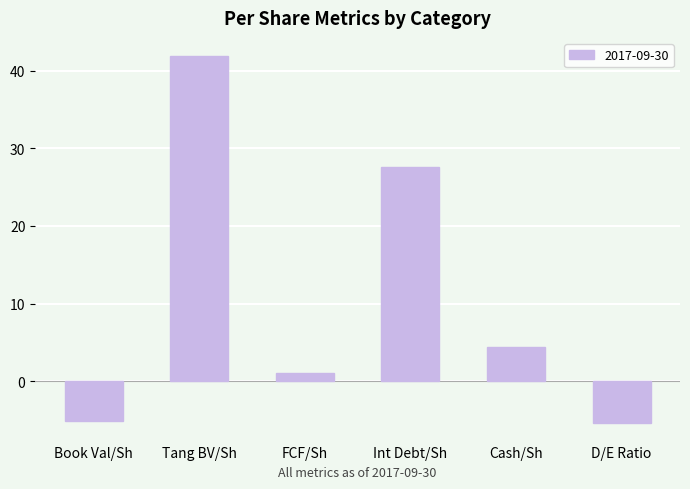

Which label corresponds to the largest value in the chart?

Tang BV/Sh